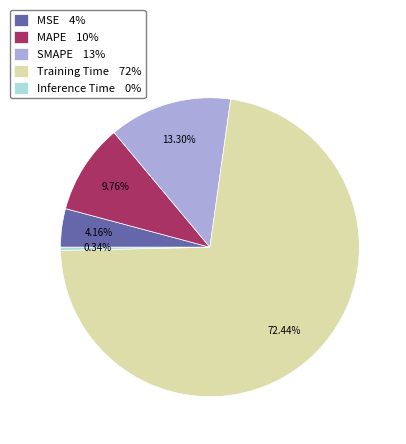

Count the number of slices in the pie.

5